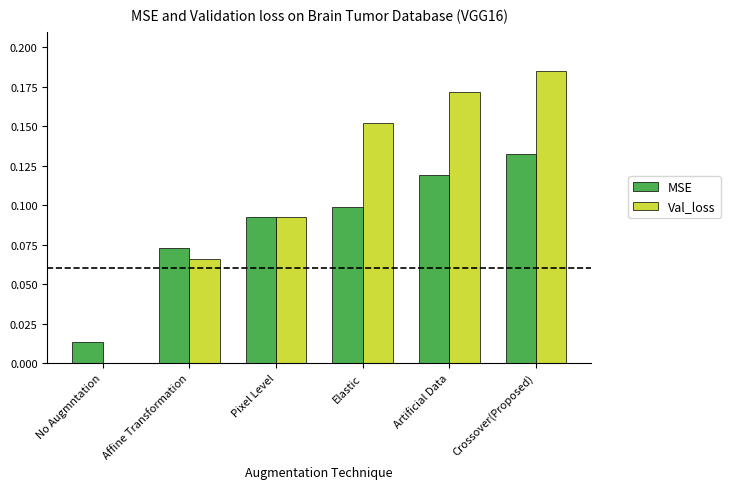

Which category has the highest value in the MSE series?

Crossover(Proposed)